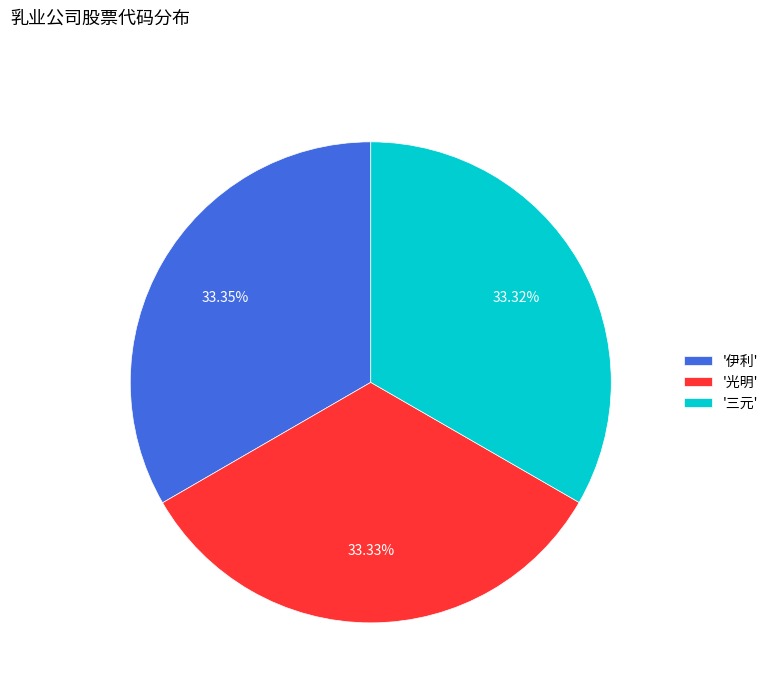

Combined, do '伊利' and '光明' account for over 50%?

Yes